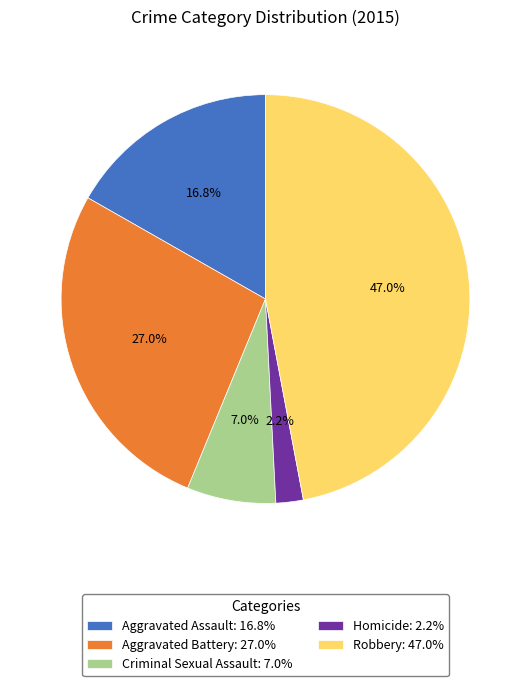

Between Criminal Sexual Assault: 7.0% and Homicide: 2.2%, which is larger?

Criminal Sexual Assault: 7.0%